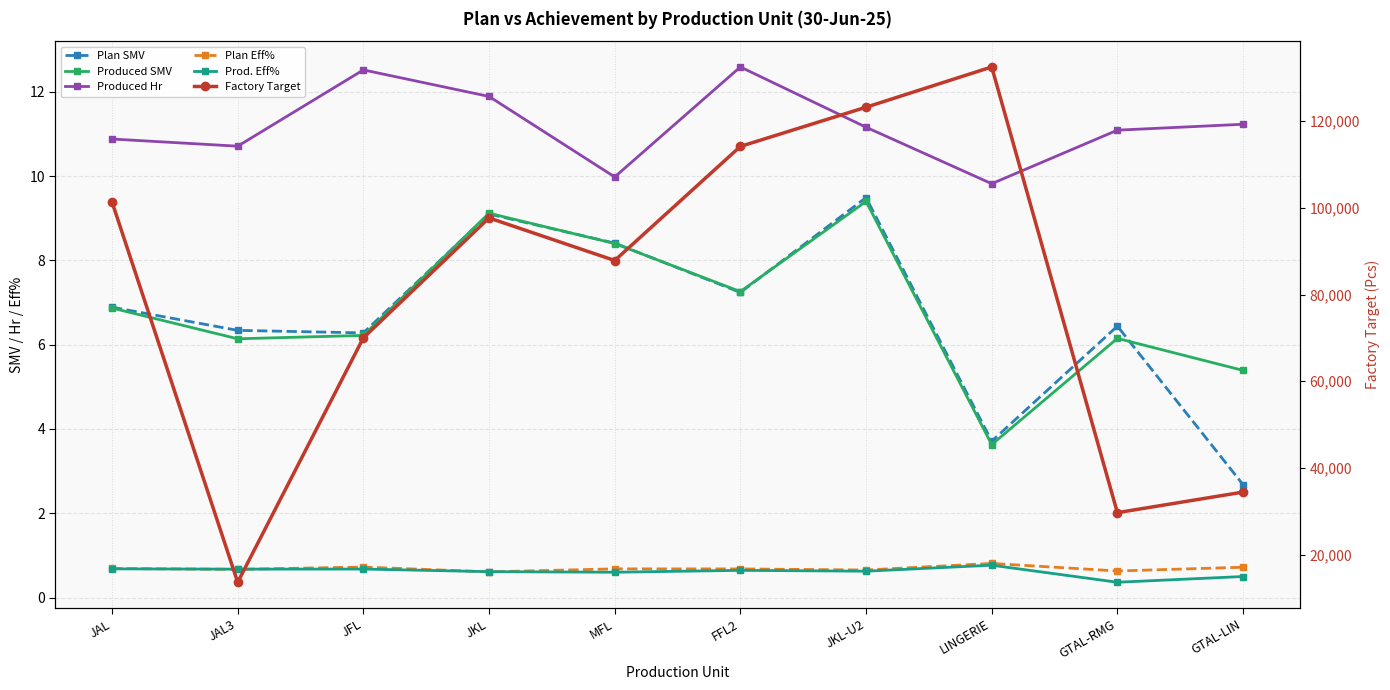

In Factory Target, how many points are higher than both neighbors (excluding endpoints)?

2